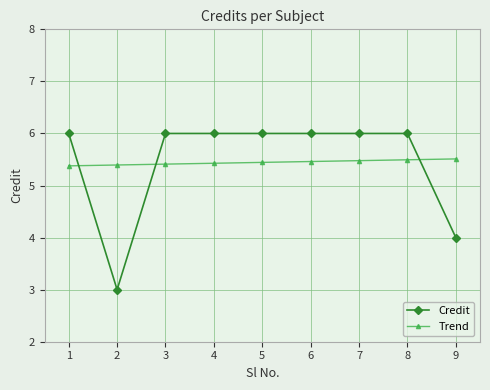

What is the value of the Credit point at the 2nd from the left?

3.0